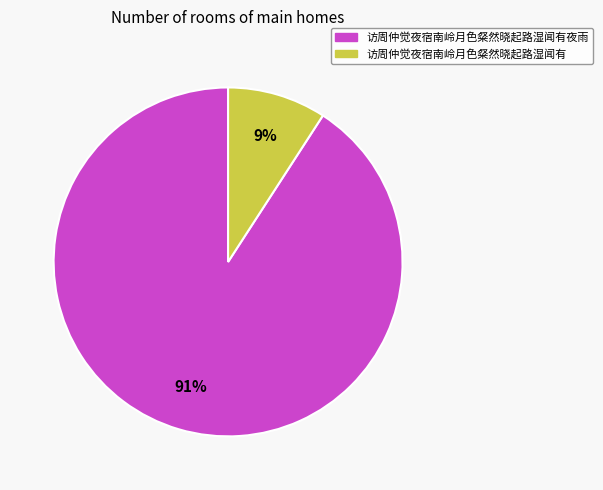

Which slice is the smallest?

访周仲觉夜宿南岭月色粲然晓起路湿闻有